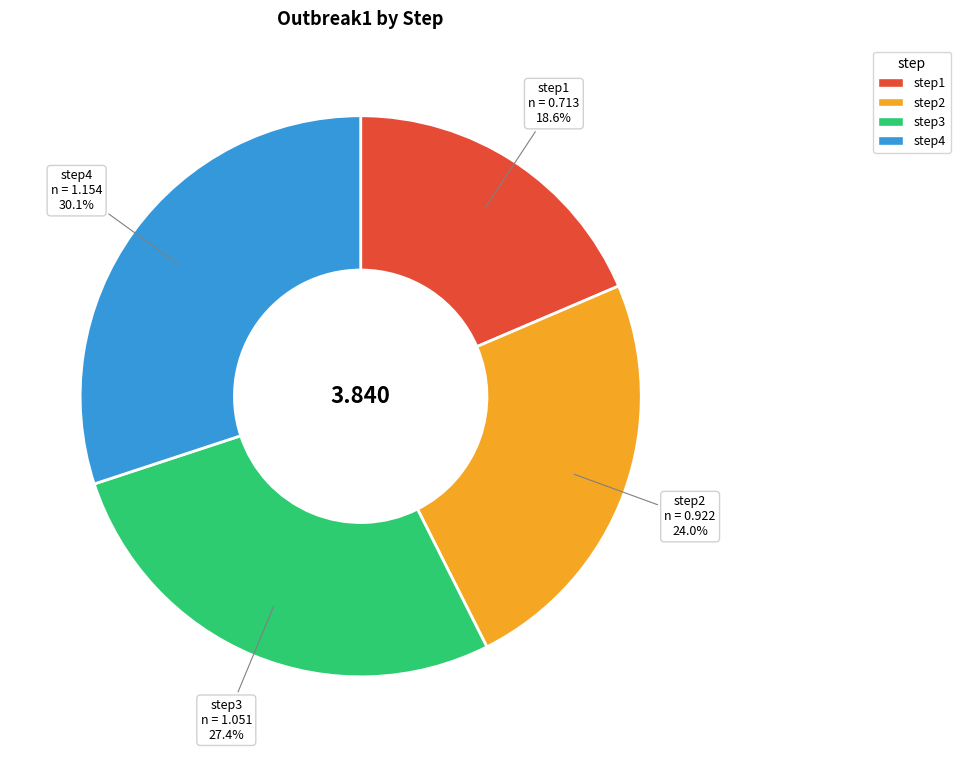

What is the largest slice in the pie chart?

step4